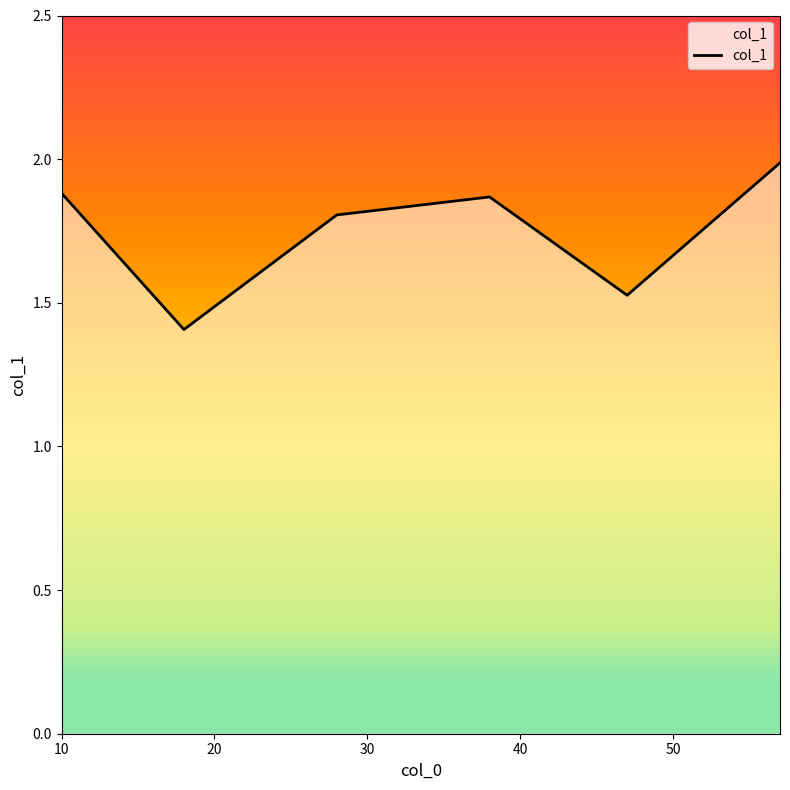

Is it true that the value at 50 is 1.5?

True